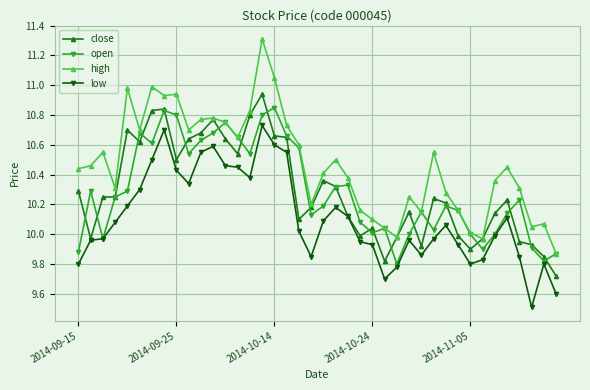

What is the maximum value shown in the chart?

11.3